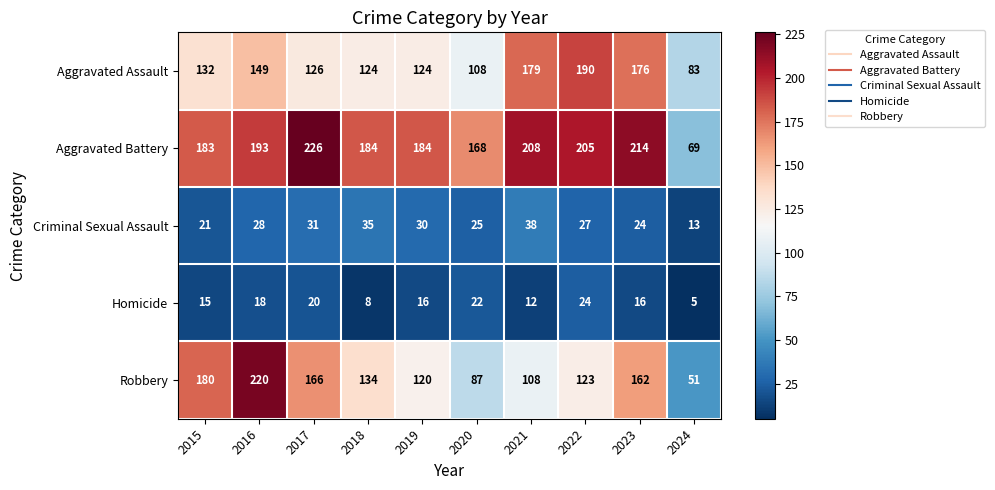

Which label corresponds to the smallest value in the chart?

2024